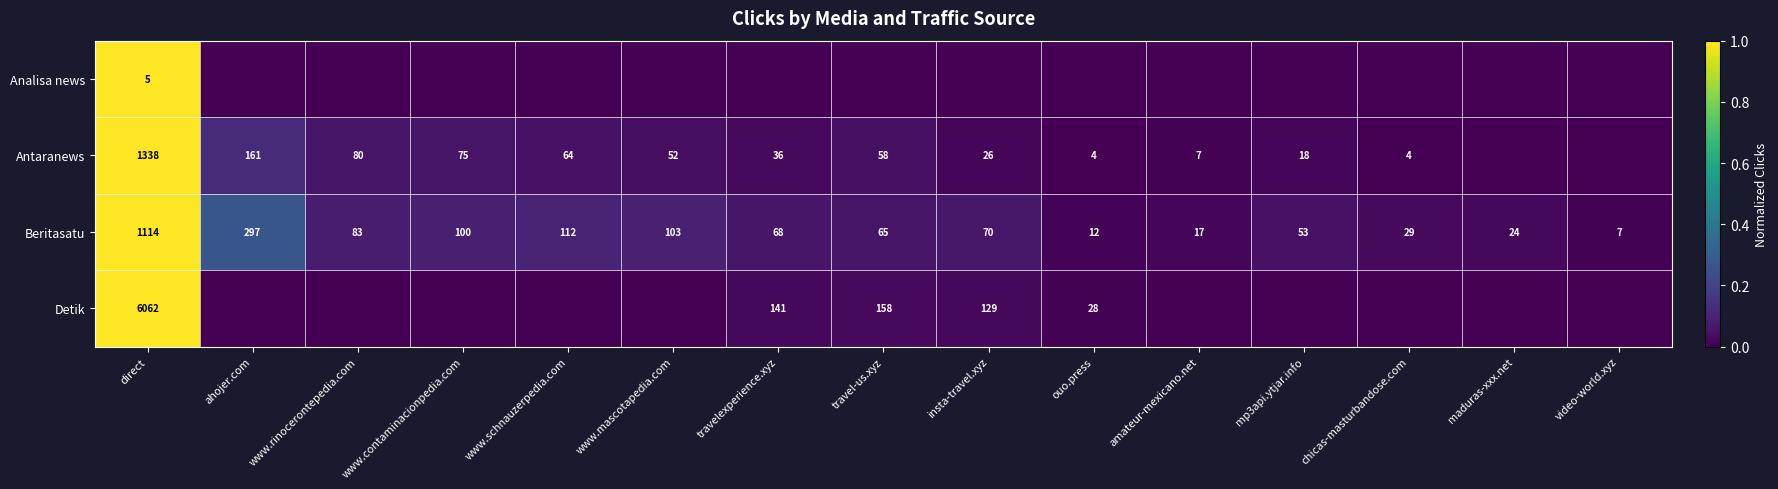

What is the average value of the Beritasatu series?

144